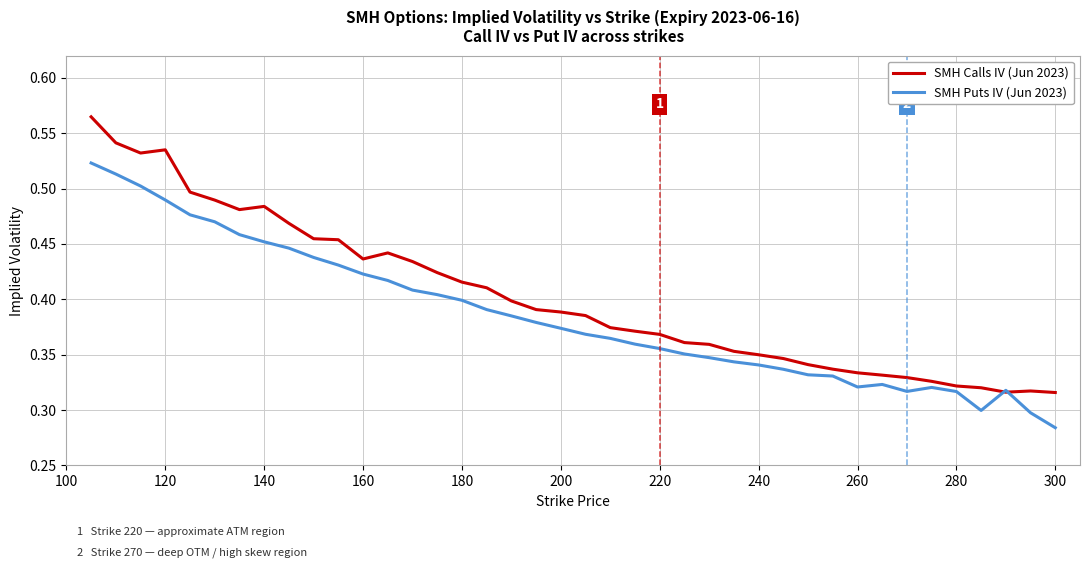

Which series has the widest spread of values?

SMH Calls IV (Jun 2023)